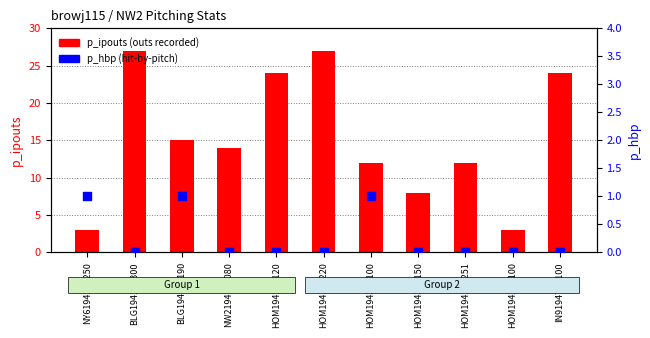

What is the total value across all series at NW2194108080?

14